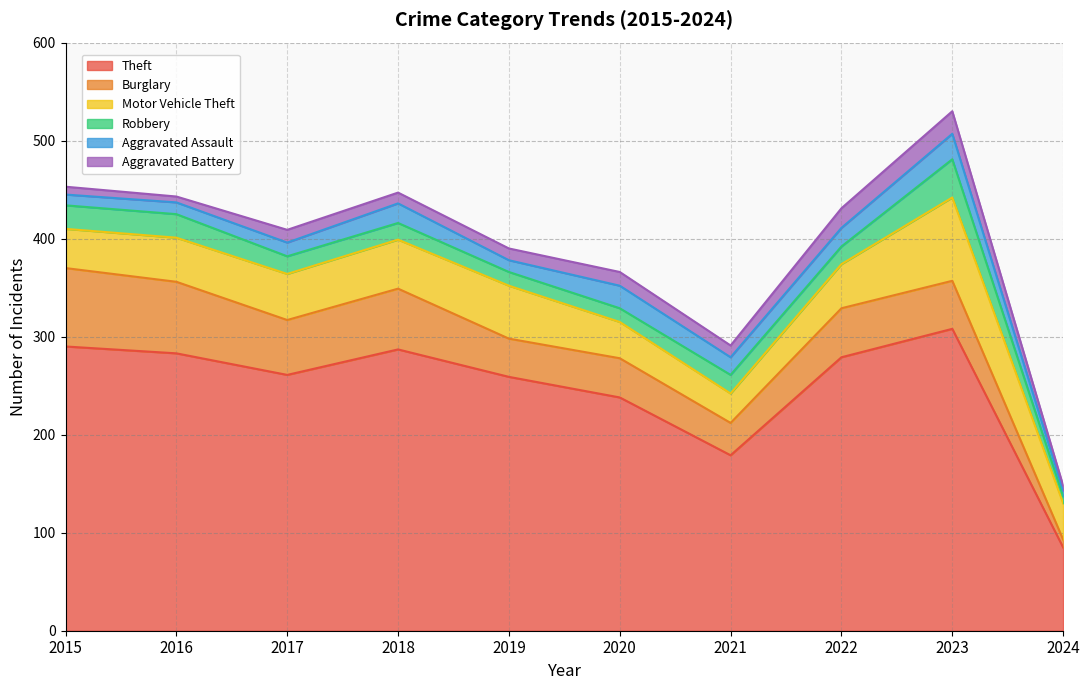

The value of Burglary at 2023 is 49. True or false?

True